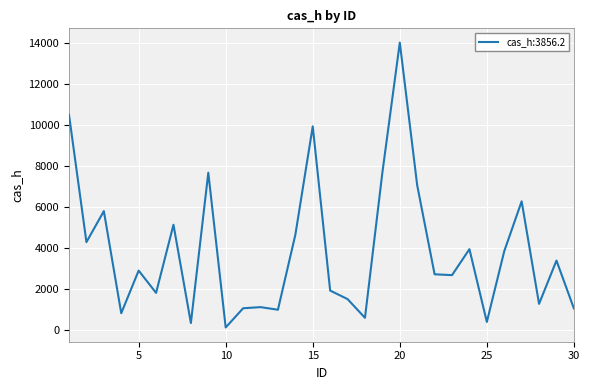

Reading right to left, what are all the values shown in this chart?

30=1065.3	29=3395.1	28=1285.1	27=6280.0	26=3850.0	25=403.7	24=3950.4	23=2685.0	22=2726.8	21=7061.7	20=14014.4	19=7682.3	18=605.2	17=1518.4	16=1933.3	15=9933.4	14=4649.0	13=999.6	12=1126.6	11=1071.1	10=135.4	9=7676.1	8=352.1	7=5139.5	6=1821.3	5=2906.2	4=830.3	3=5804.5	2=4294.0	1=10488.8